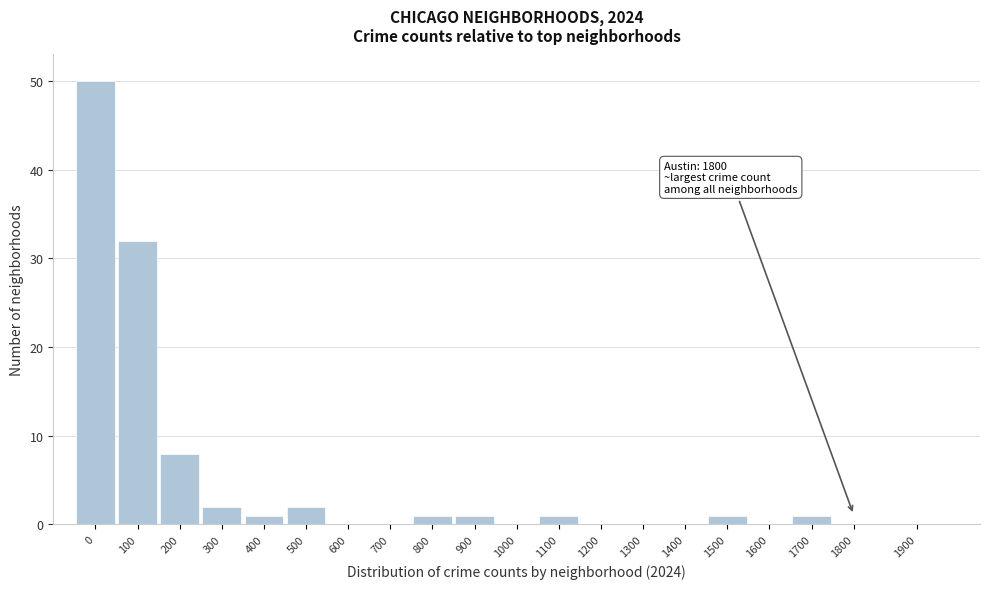

Reading left to right, transcribe all the data shown in this chart.

0=50	100=32	200=8	300=2	400=1	500=2	600=0	700=0	800=1	900=1	1000=0	1100=1	1200=0	1300=0	1400=0	1500=1	1600=0	1700=1	1800=0	1900=0